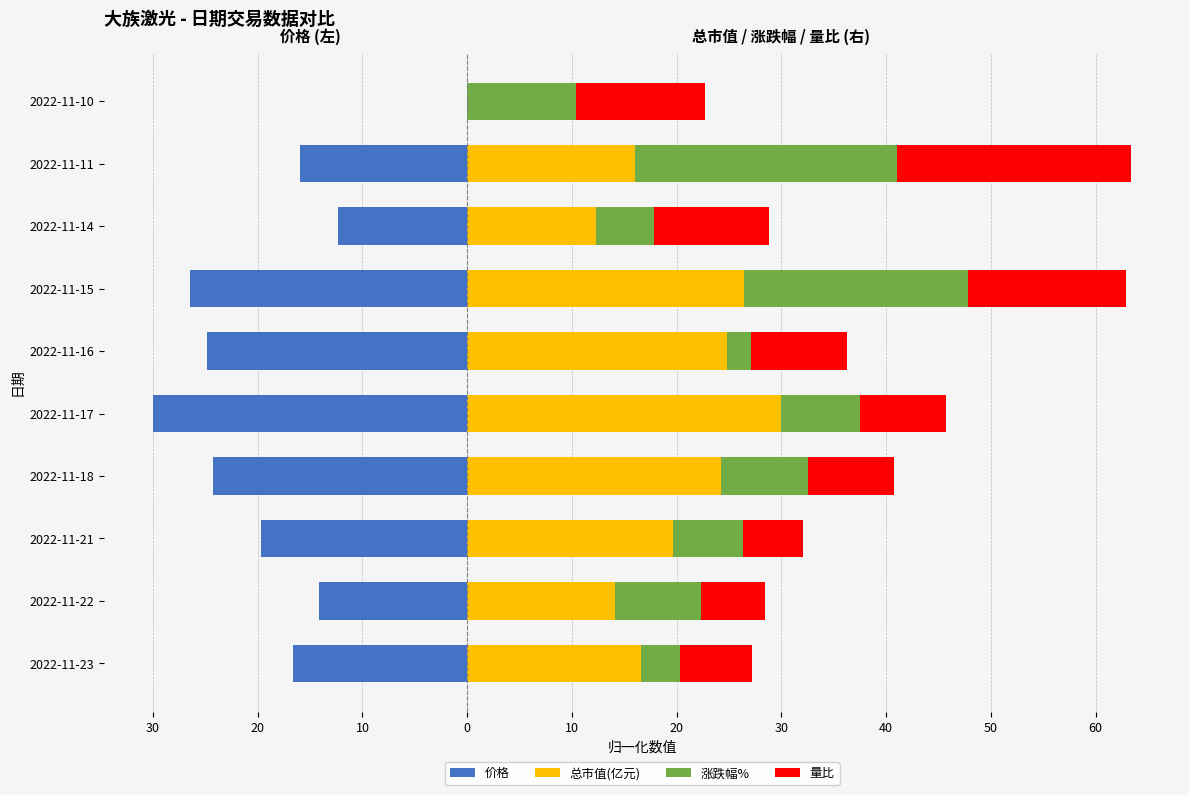

How many negative values does the 价格 series have?

9